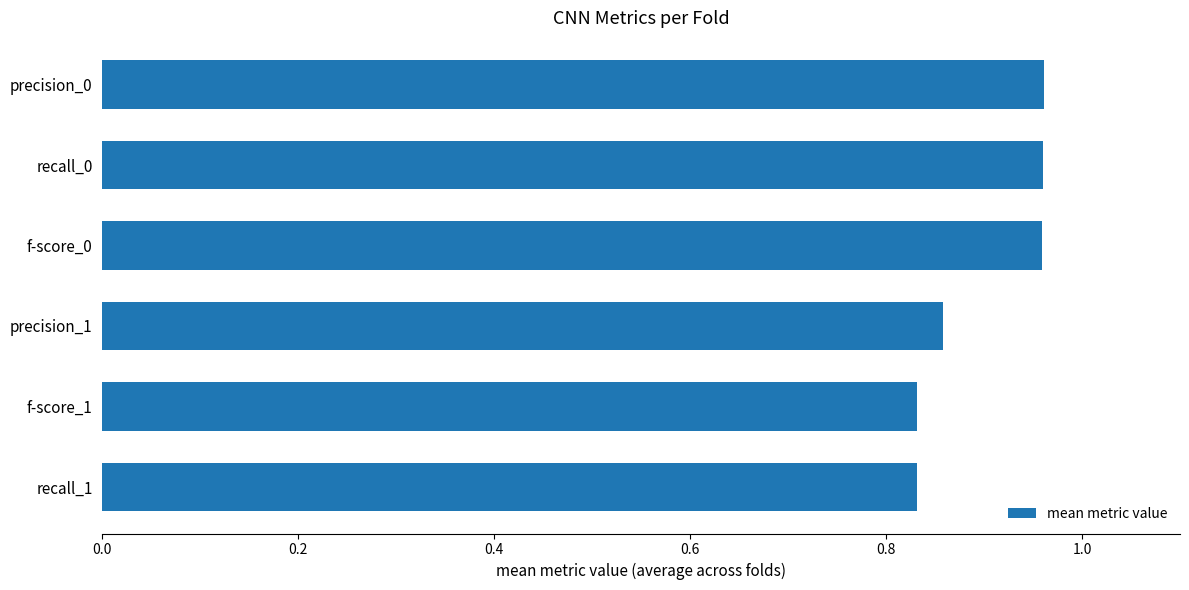

Between recall_1 and precision_0, which is larger?

precision_0